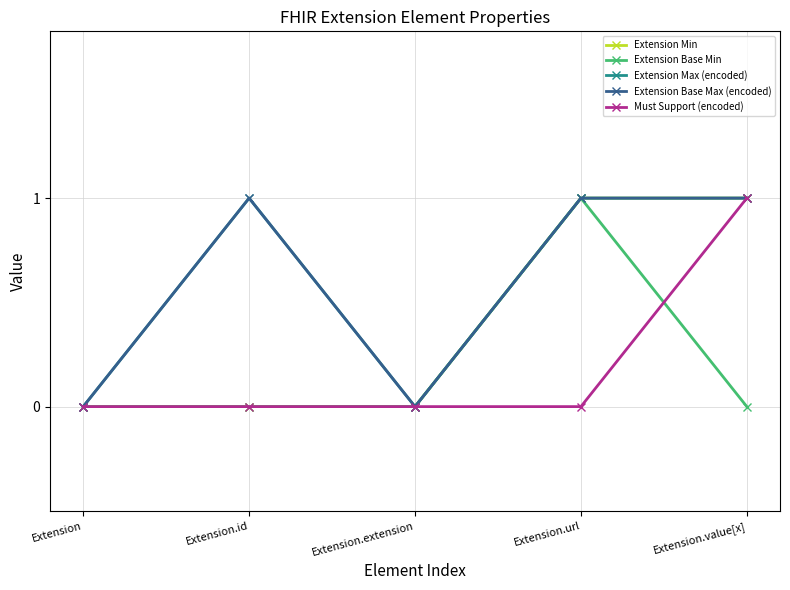

Which series changed the most between Extension and Extension.id?

Extension Max (encoded)